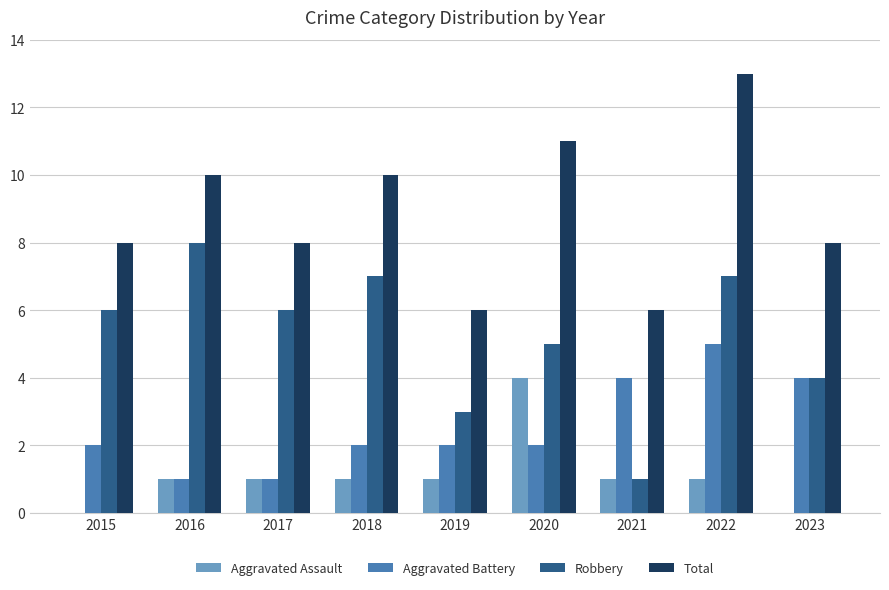

What is the approximate value of Robbery at 2023?

4